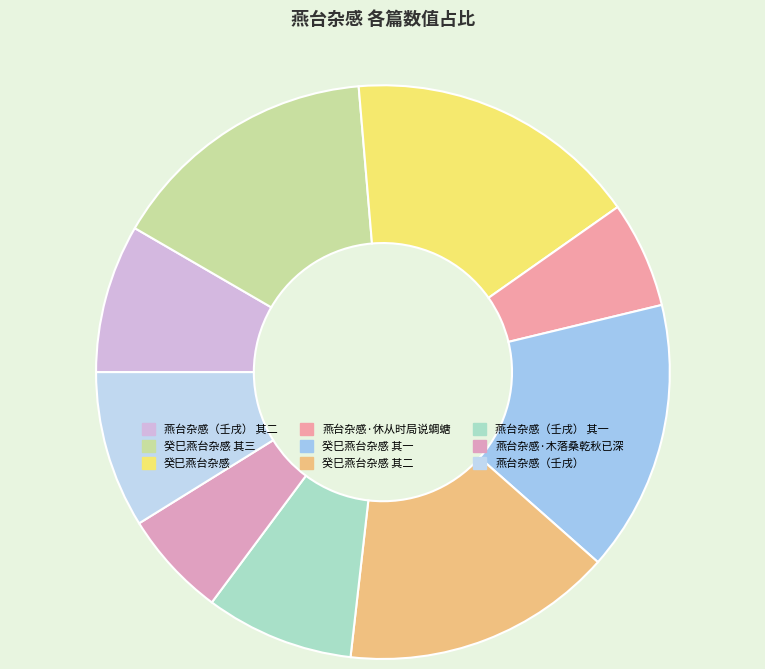

Count the number of slices in the pie.

9